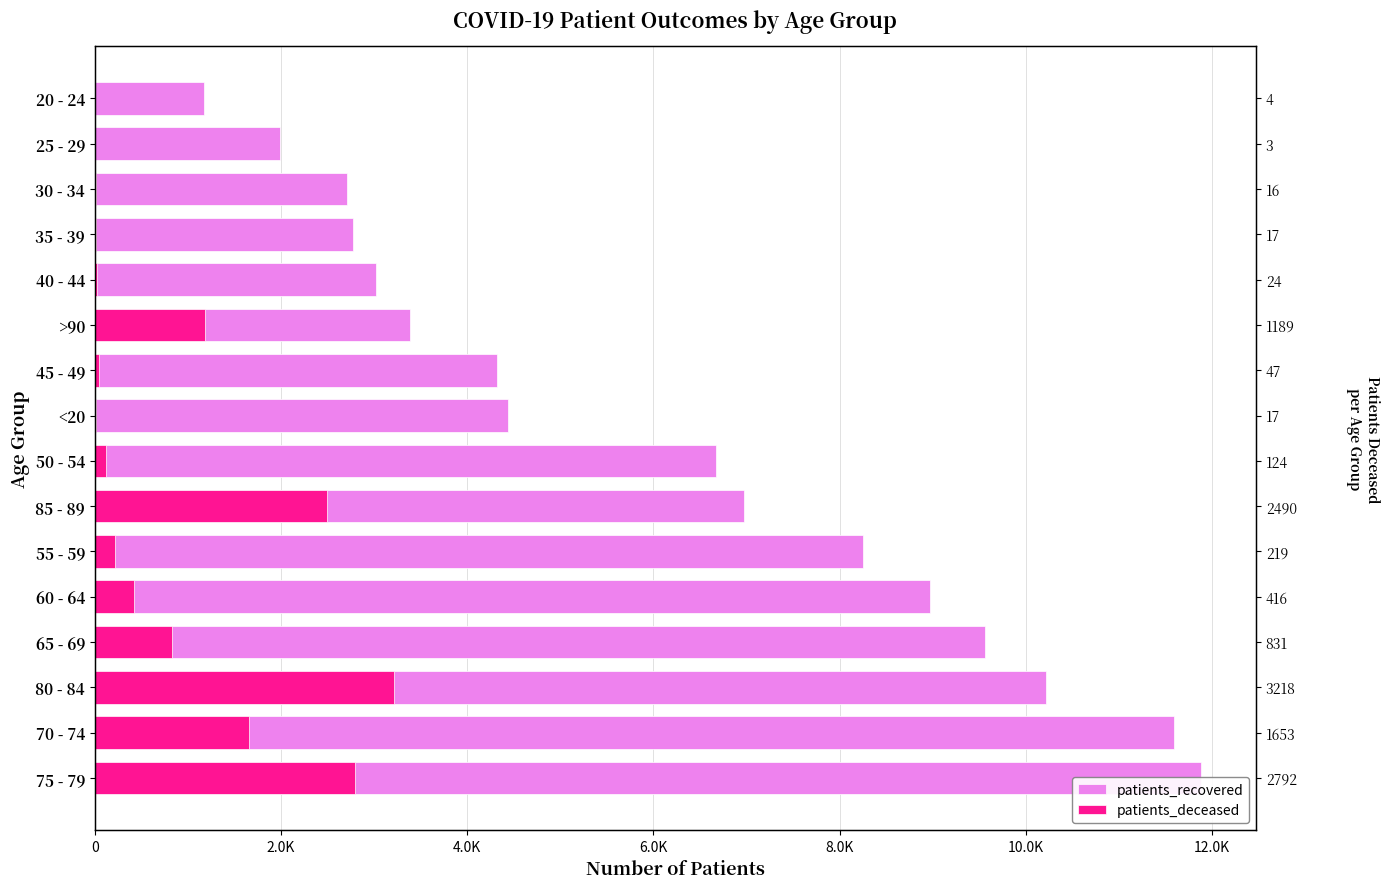

Which series has the largest total across all categories?

patients_recovered